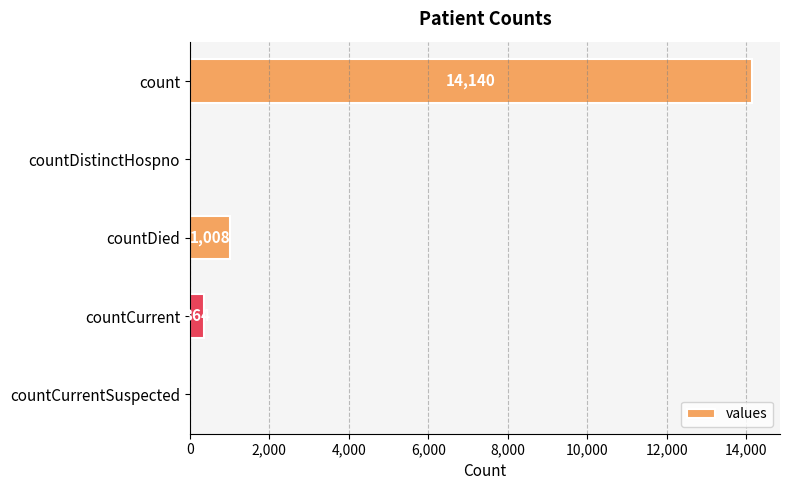

What is the greatest value displayed?

14140